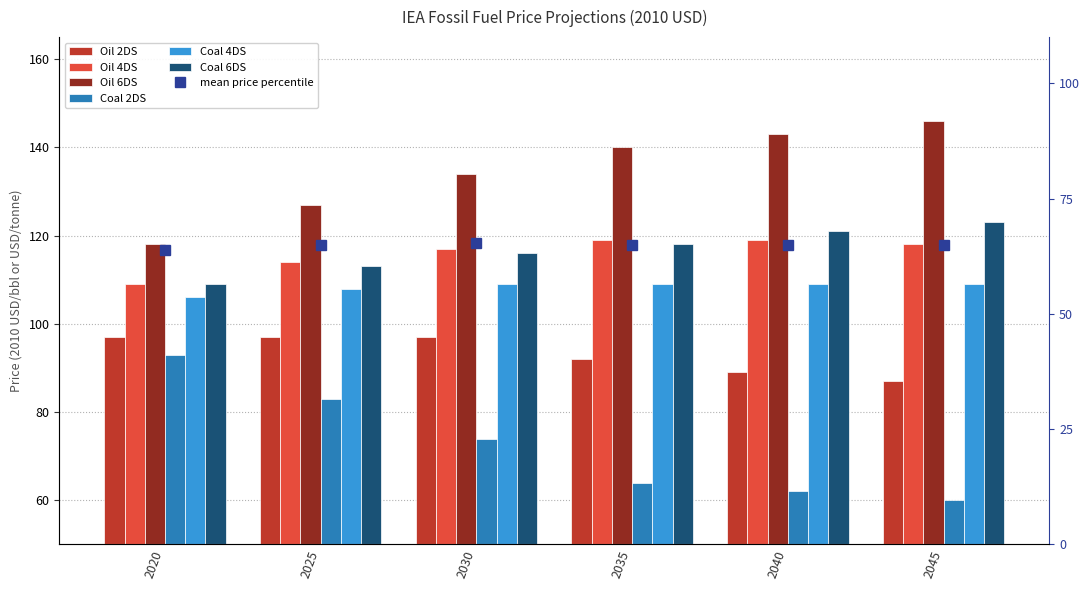

What is the total value across all series at 2030?

647